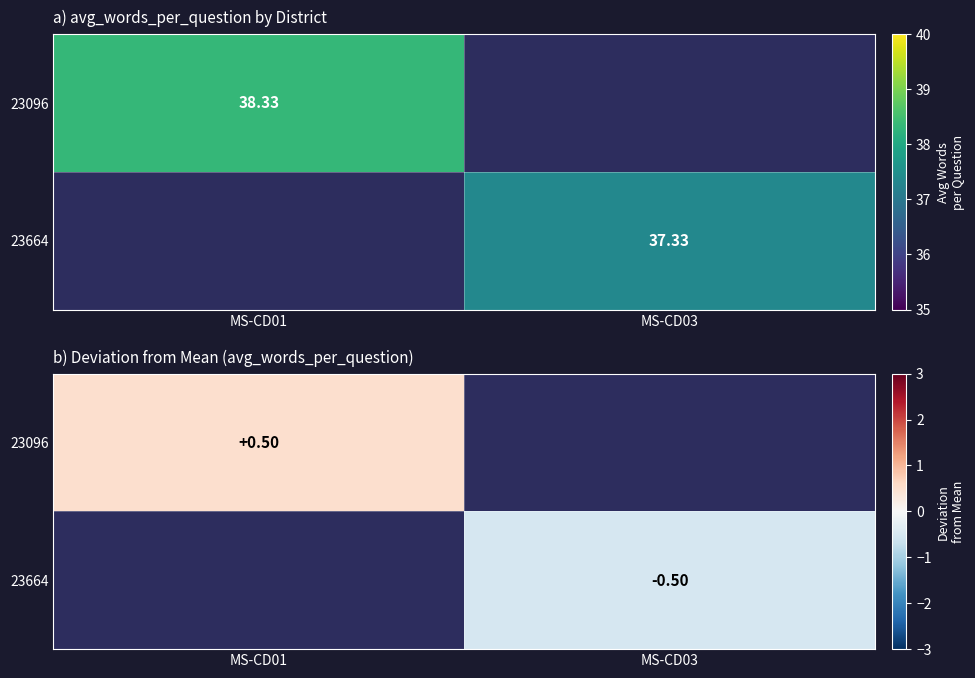

Is the value of 23096 at MS-CD01 greater than the value of 23664 at MS-CD03?

Yes